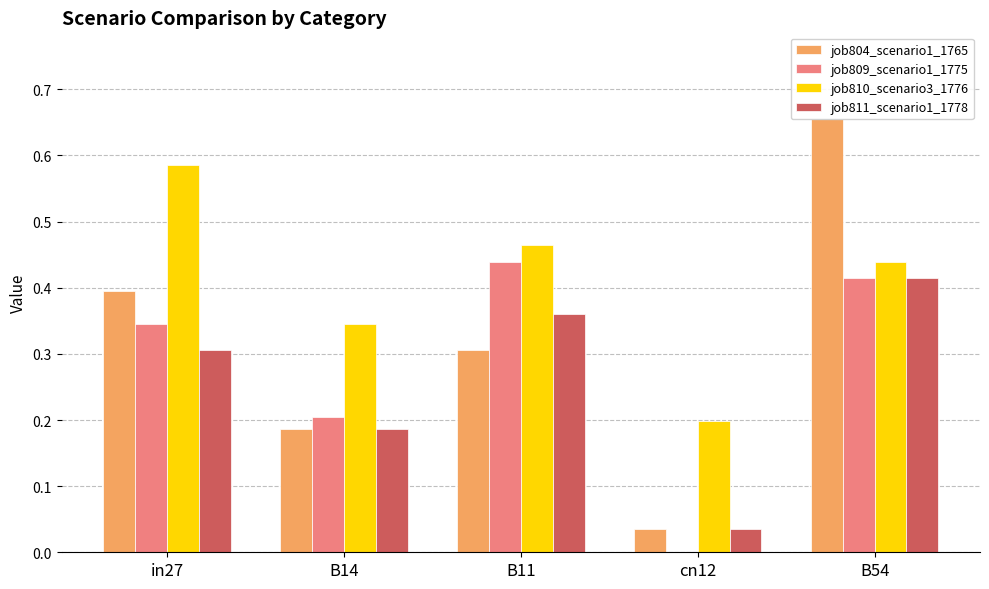

What is the difference between the highest and lowest values at B11?

0.2